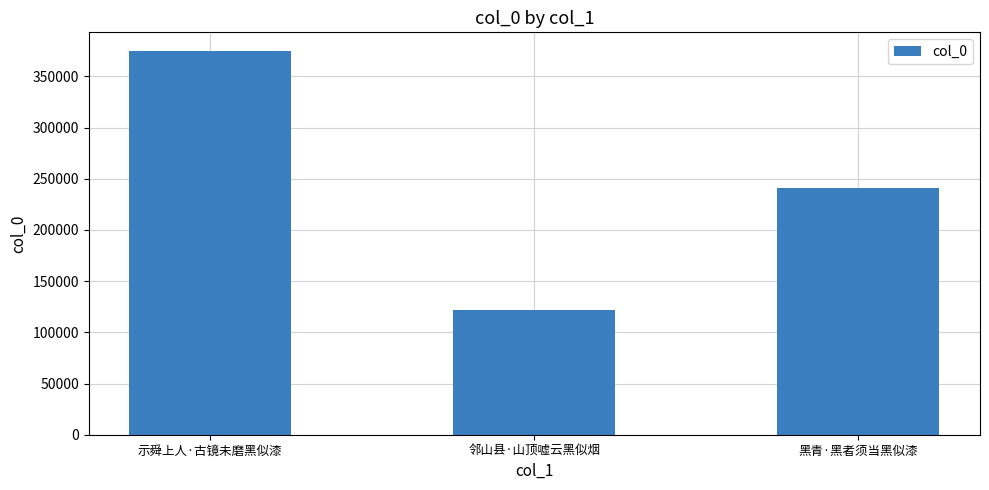

Rank the categories by value from lowest to highest.

邻山县·山顶嘘云黑似烟, 黑青·黑者须当黑似漆, 示舜上人·古镜未磨黑似漆